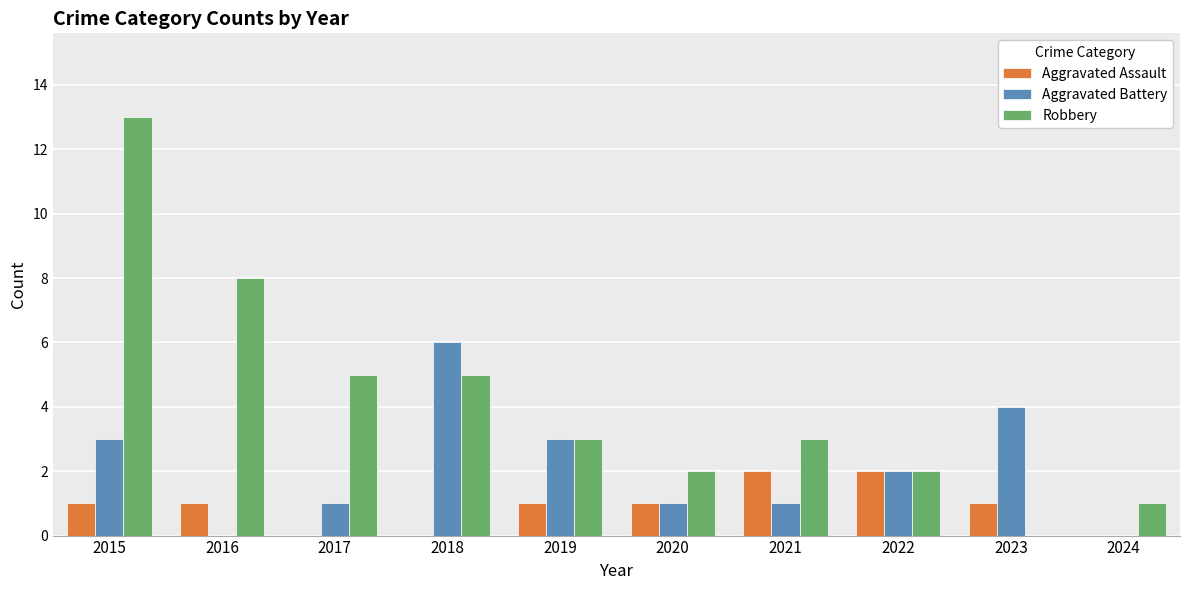

What is the greatest value displayed?

13